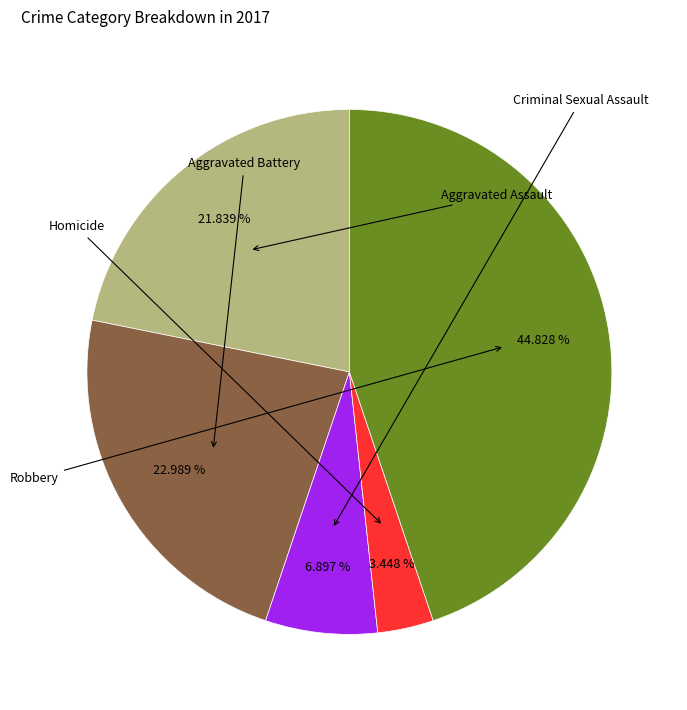

Does any single category account for the majority?

No